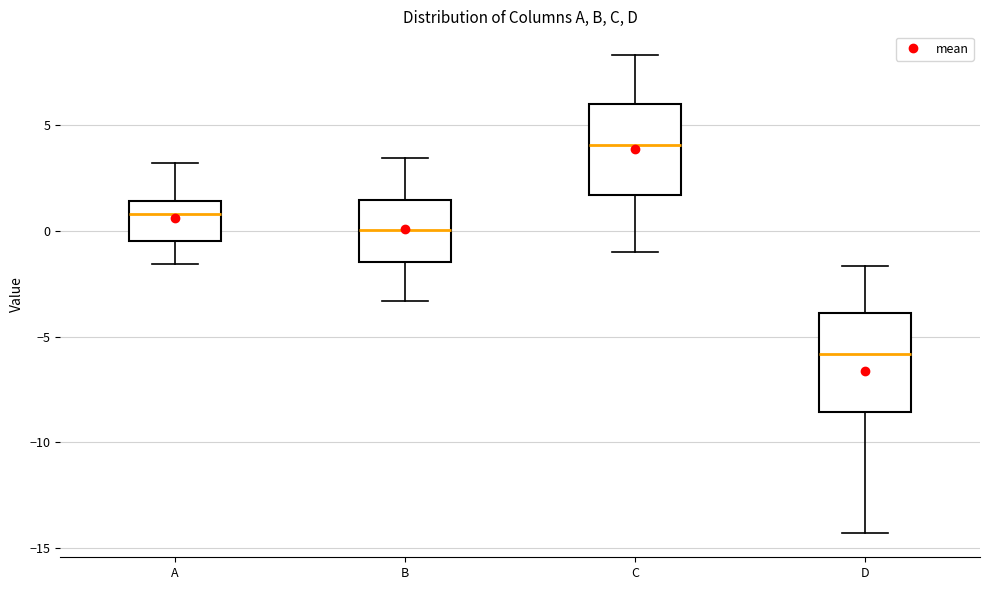

Where is the lower edge of the box for A on the y-axis? The values are not printed on the chart, so give them approximately, as read against the axis.

-0.5